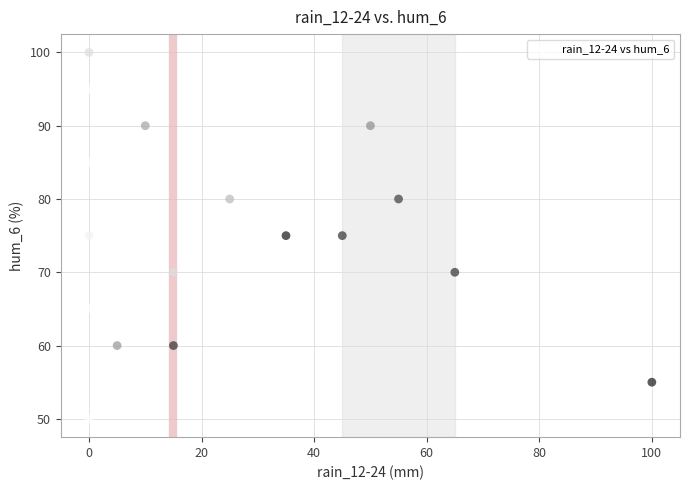

What is the range of X values (max minus min)?

100